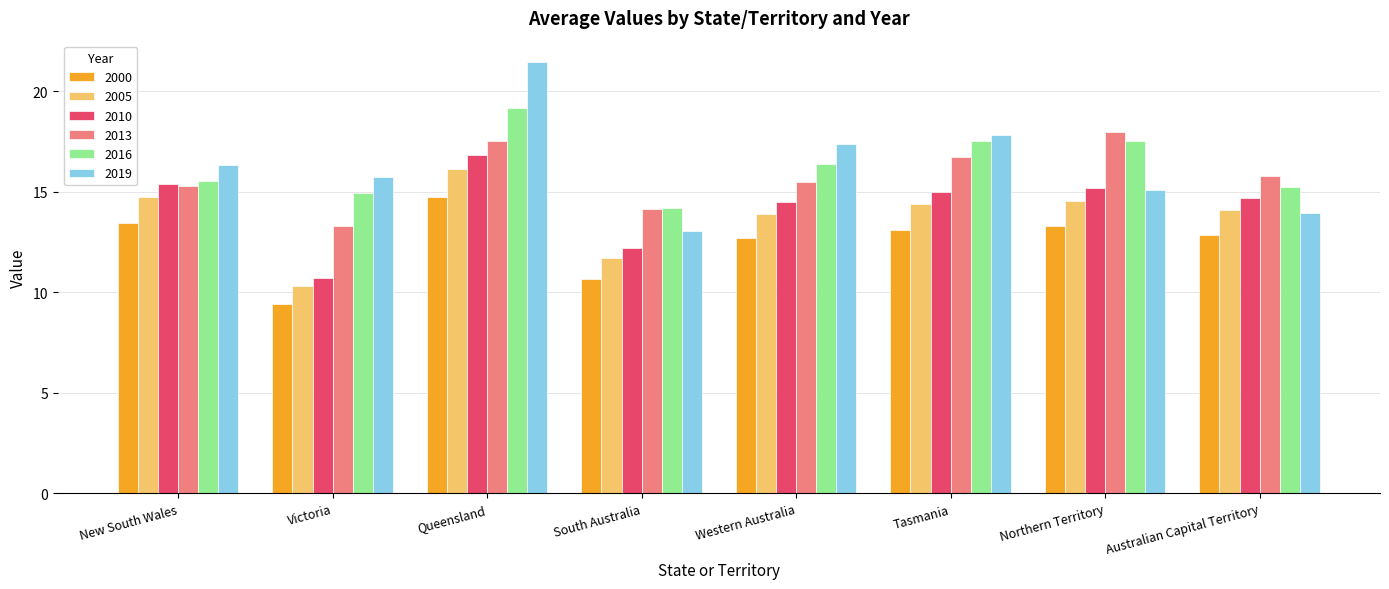

List the series in order of their peak value, highest first.

2019, 2016, 2013, 2010, 2005, 2000